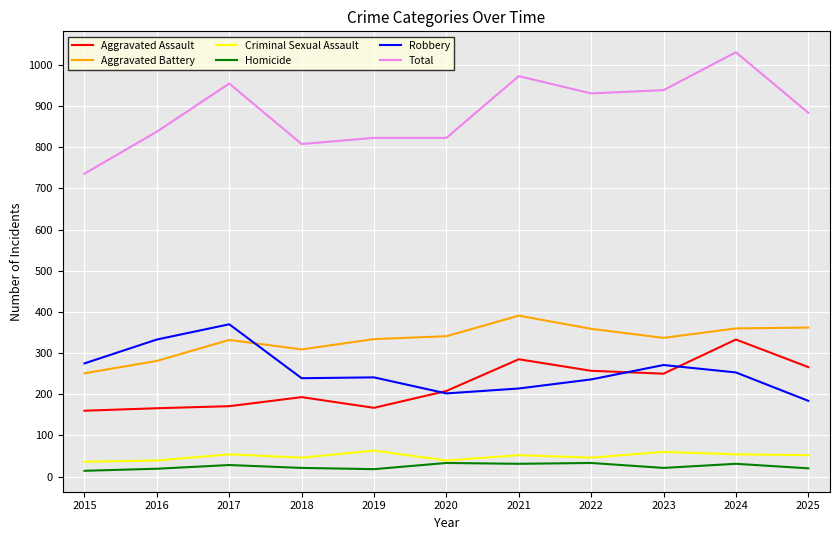

At which category is the sum across all series the highest?

2024